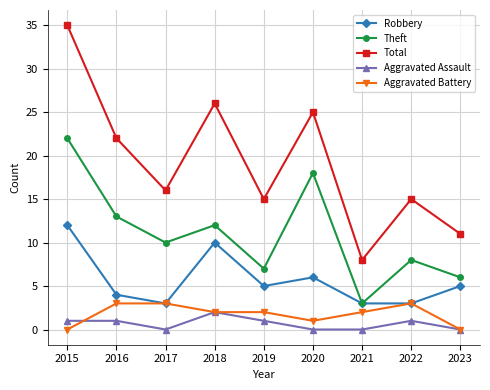

Which series has the largest total across all categories?

Total